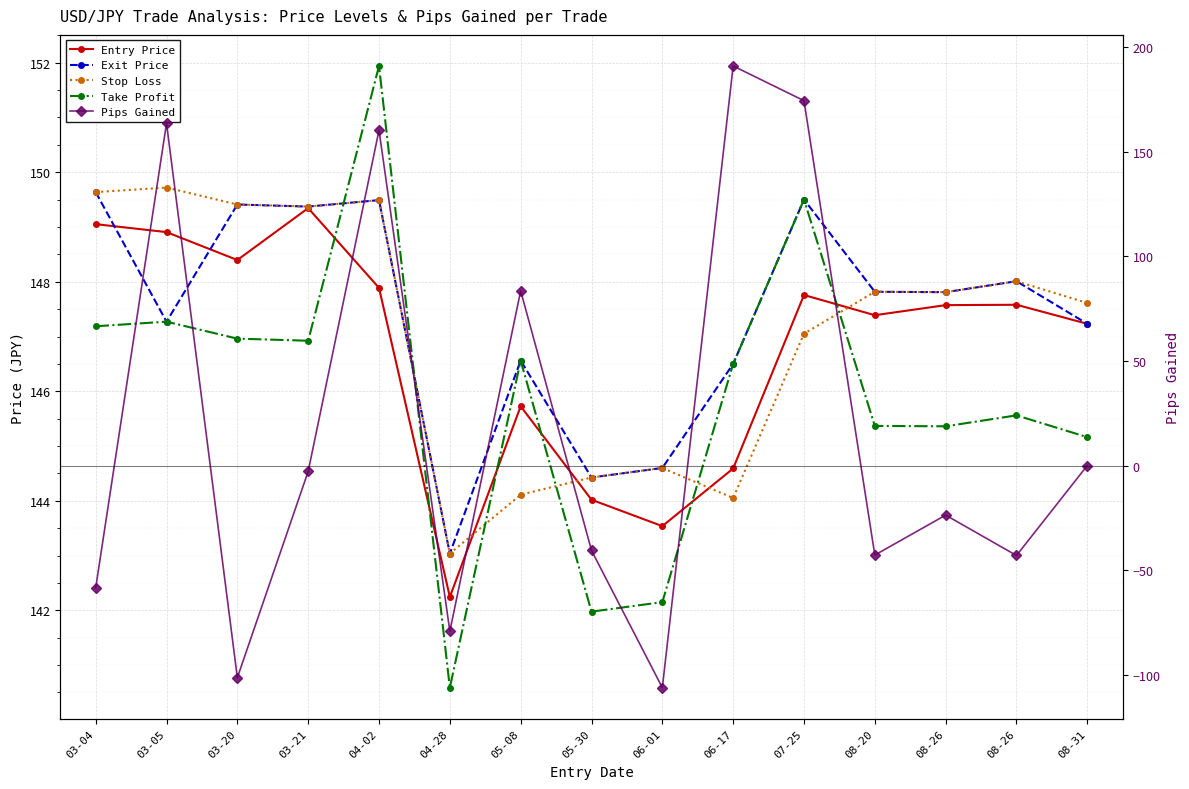

True or false: Pips Gained has a value of -105.5 at 08-31.

False